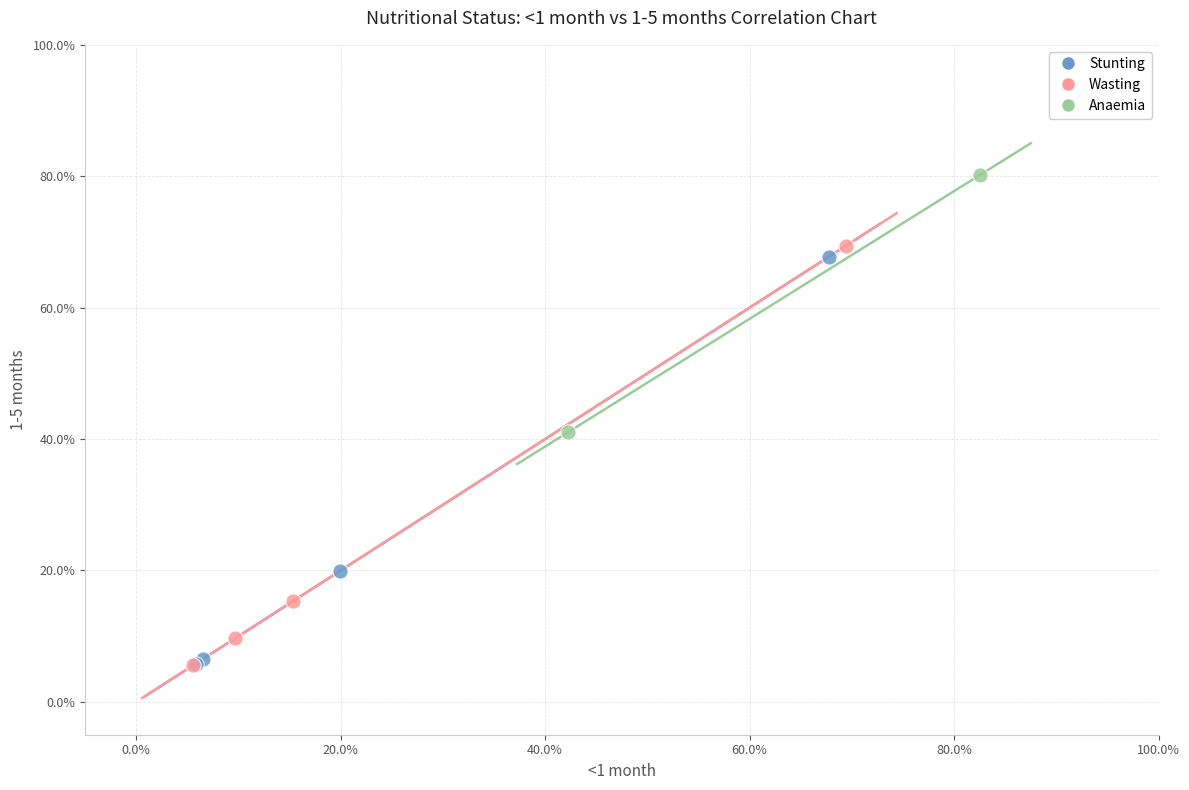

What are all the series names shown in the legend?

Stunting, Wasting, Anaemia